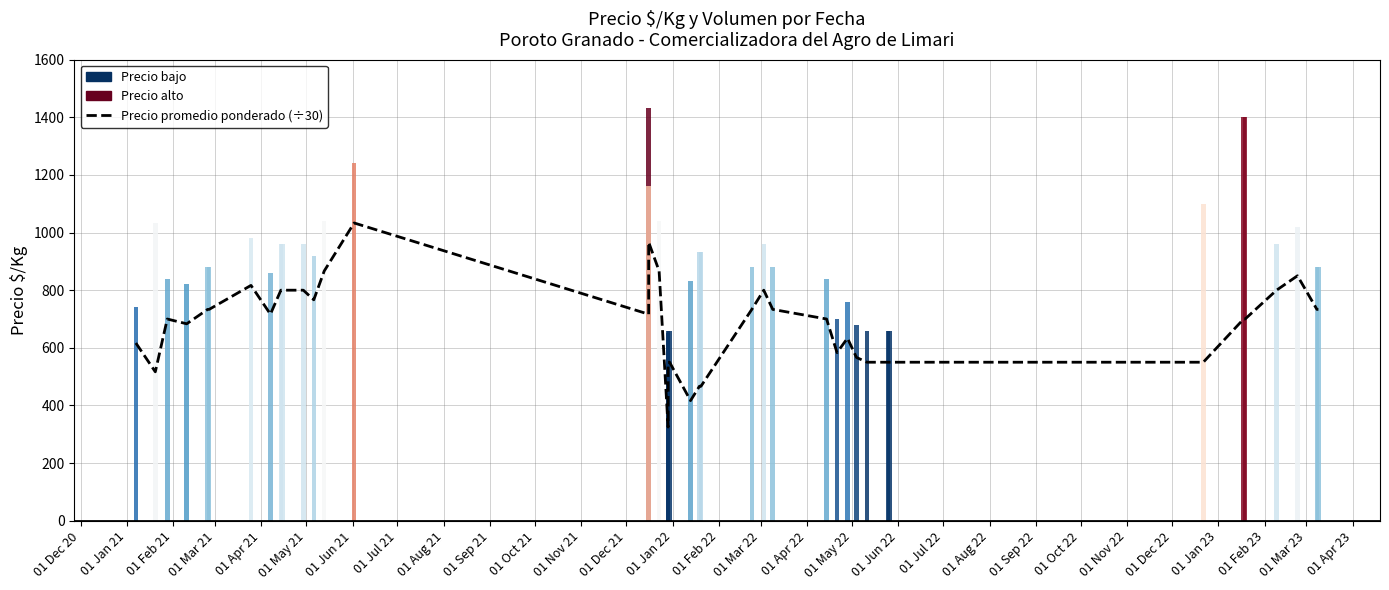

What is the value of the 35th bar from the left?

700.0